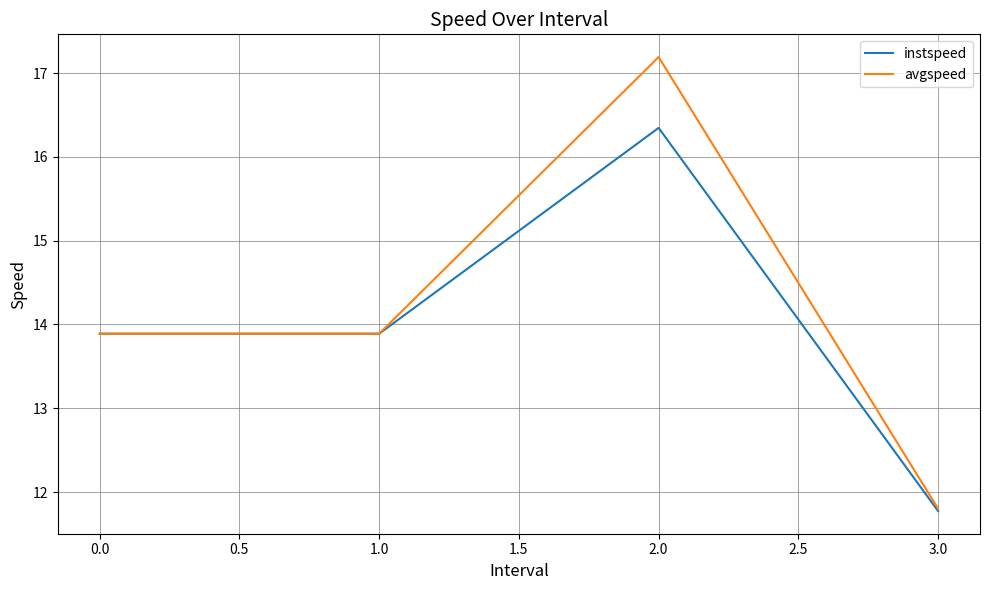

Is the value of instspeed at 1.0 greater than the value of avgspeed at 2.0?

No